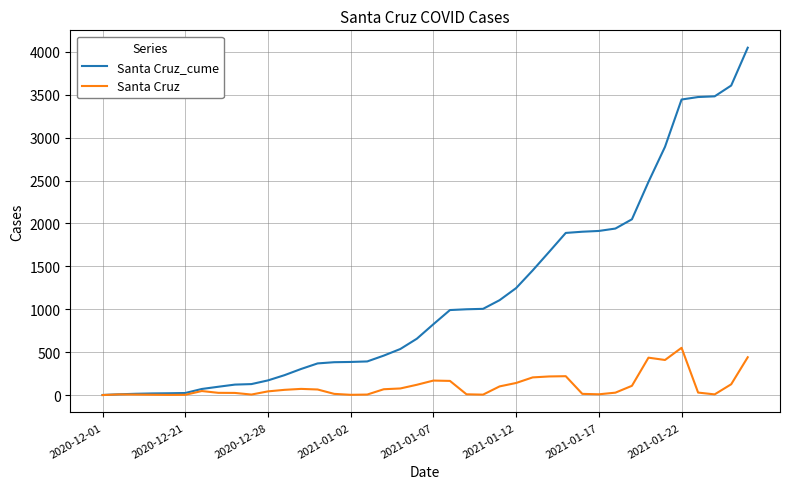

List the series in order of their peak value, highest first.

Santa Cruz_cume, Santa Cruz